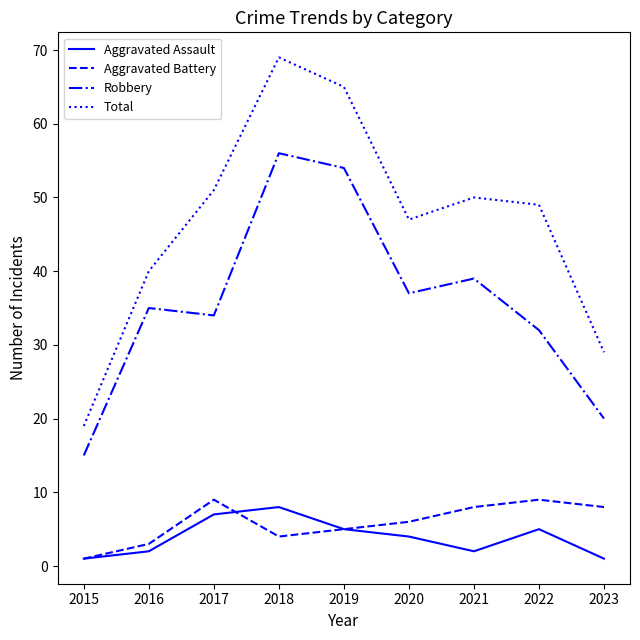

What is the difference between the maximum and minimum values in the Aggravated Assault series?

7